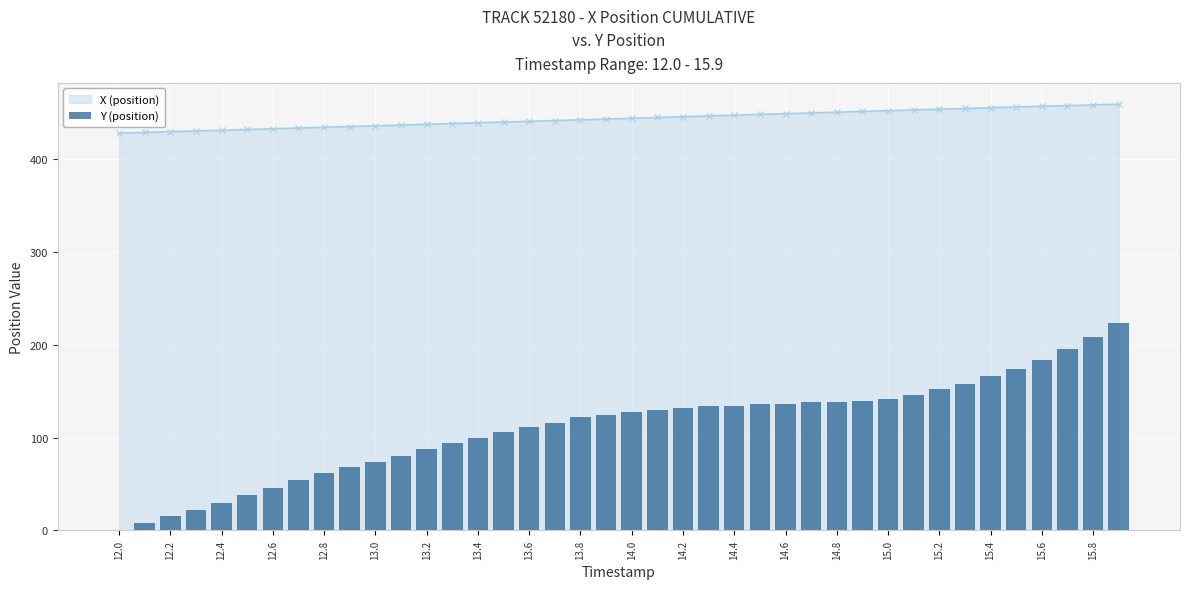

What are all the series names shown in the legend?

X (position), Y (position)